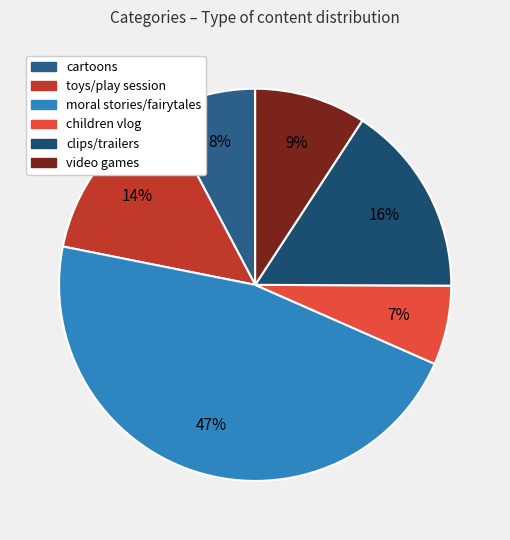

Which slice is the largest?

moral stories/fairytales